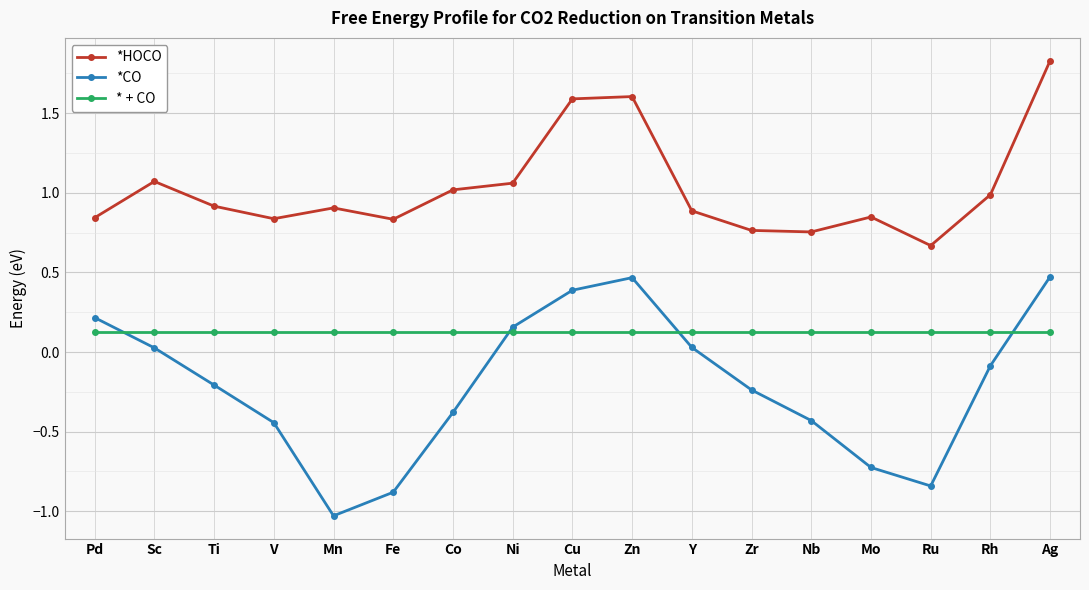

What is the difference between the highest and lowest values at Zr?

1.0